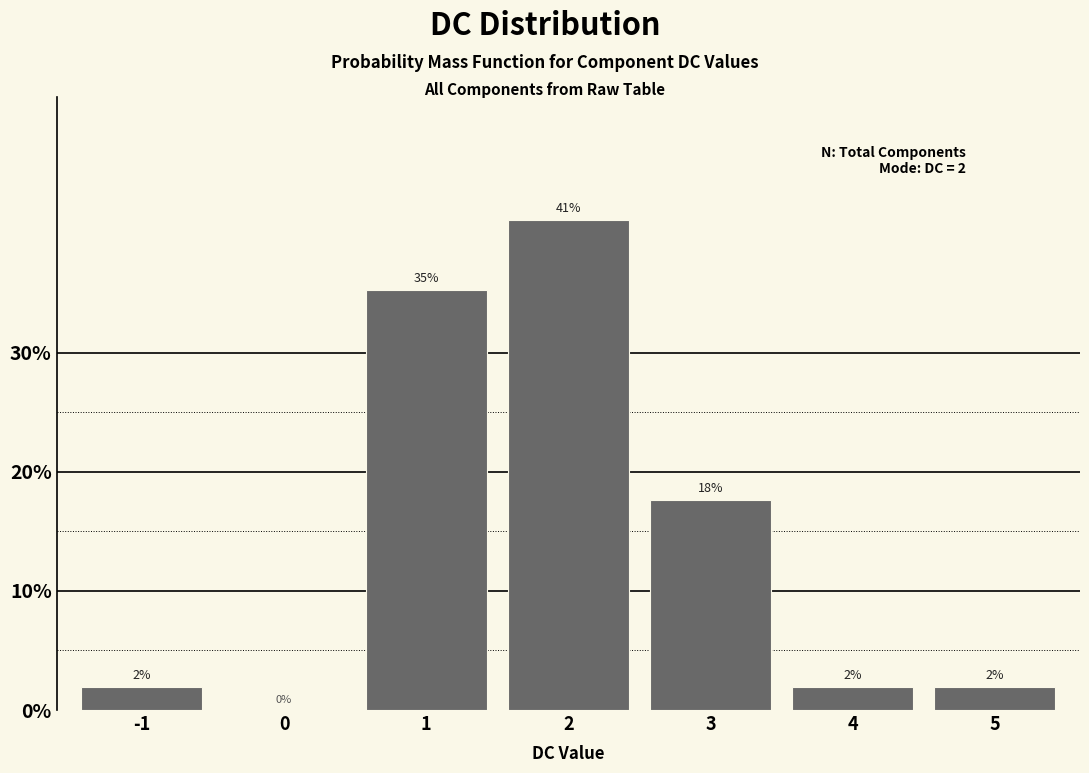

The chart shows a value of 41.2 at 2. True or false?

True